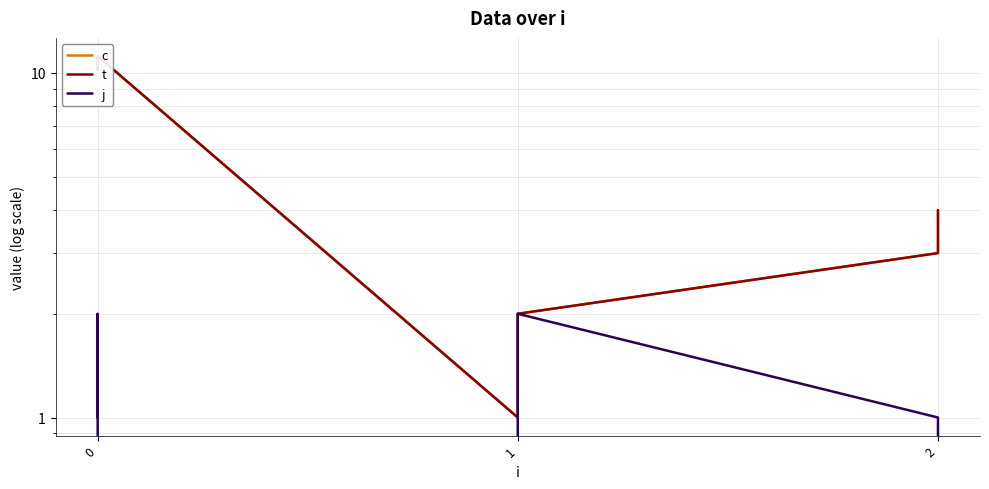

True or false: c and j cross at least once.

False